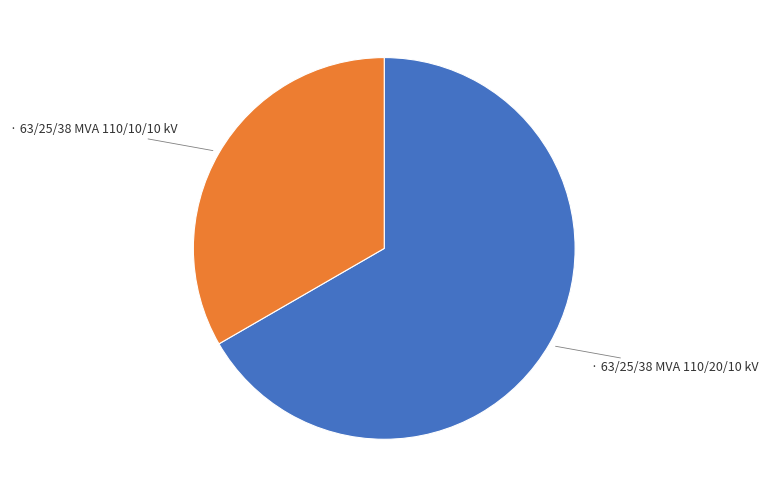

Does any single category account for the majority?

Yes